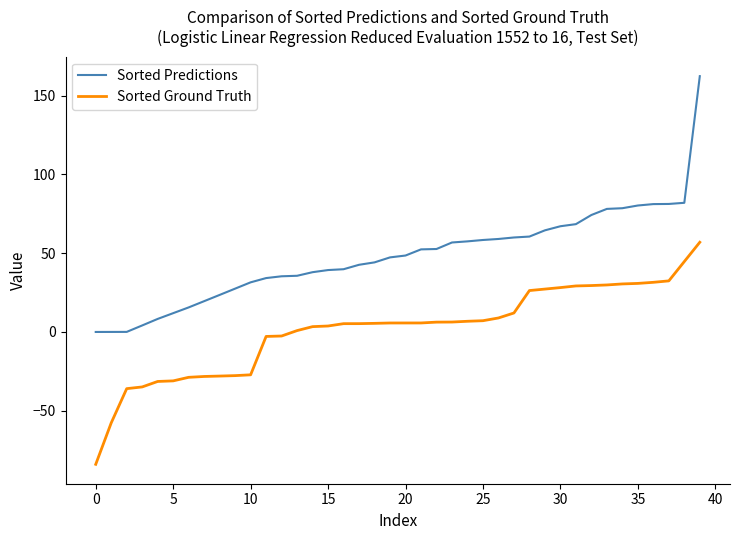

List the series in order of their peak value, highest first.

Sorted Predictions, Sorted Ground Truth